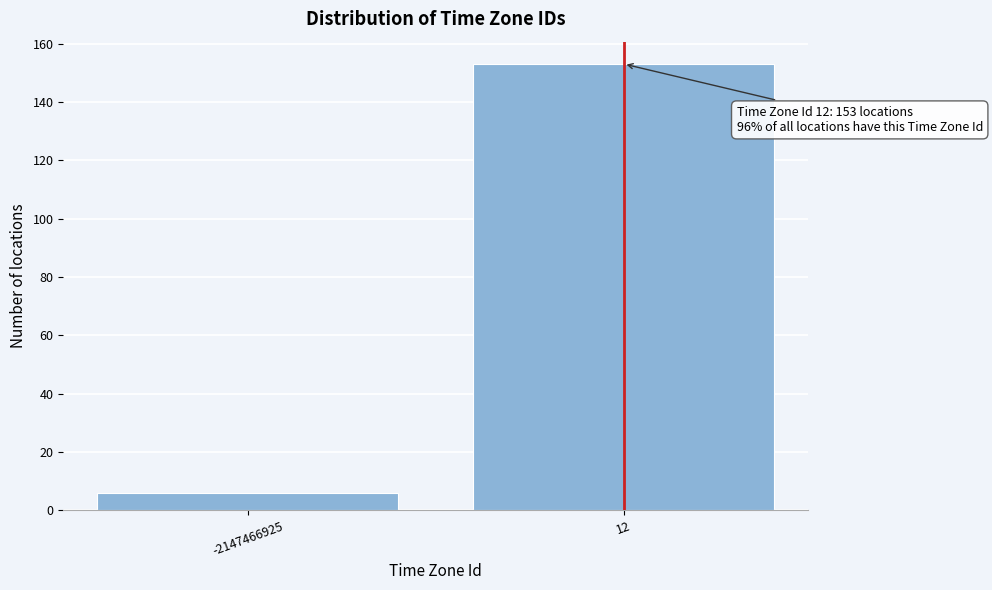

Reading left to right, what are all the values shown in this chart?

-2147466925=6	12=153